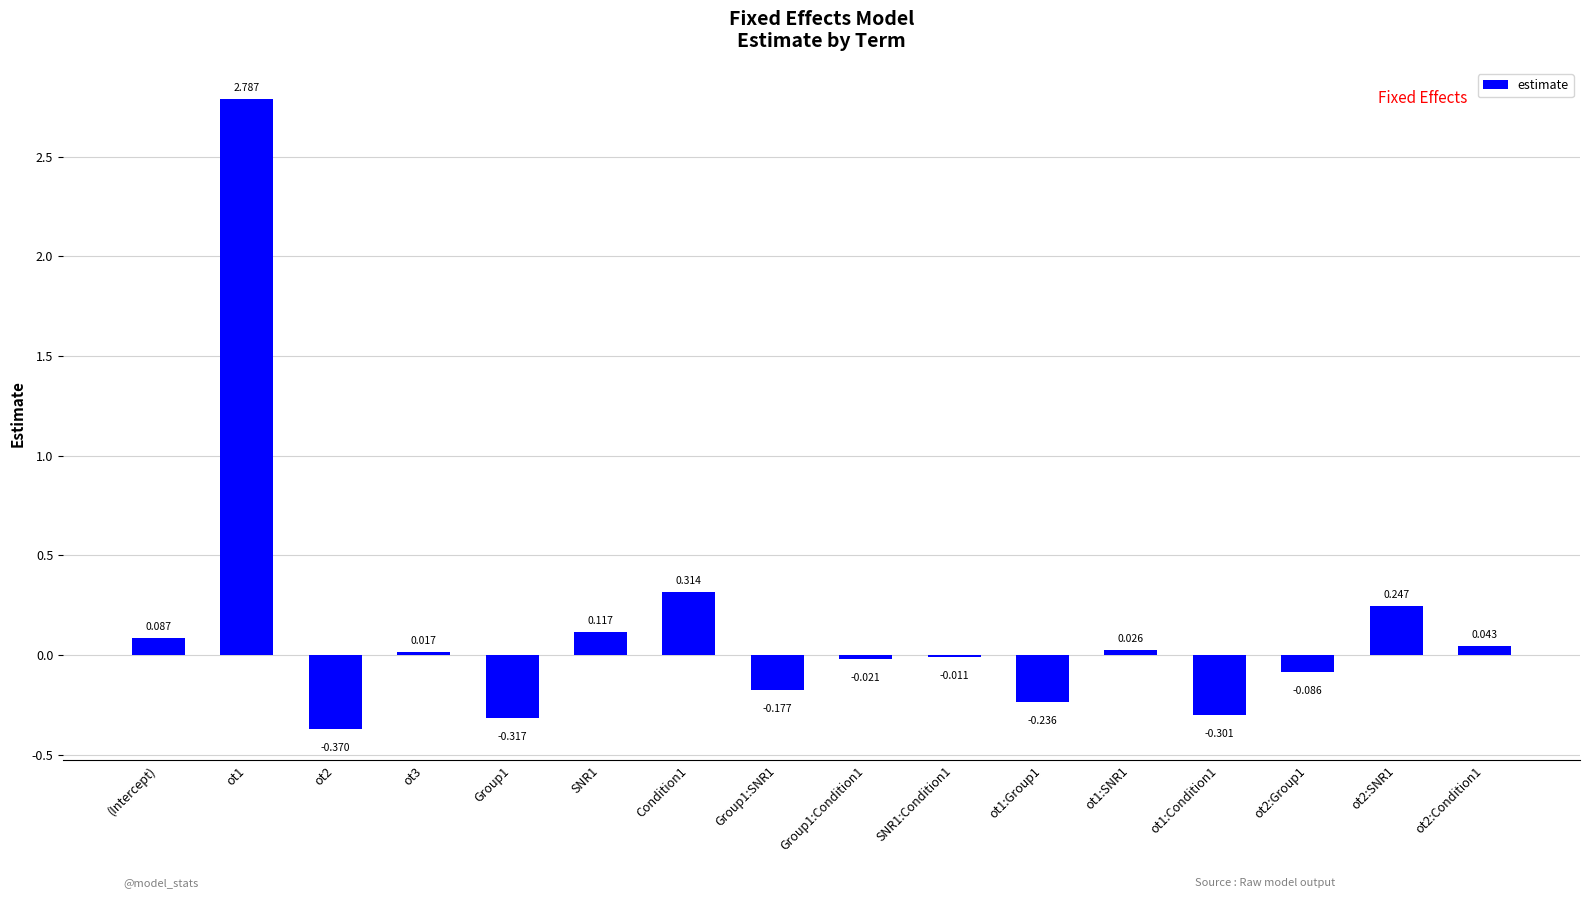

List the labels in order of value, smallest first.

ot2, Group1, ot1:Condition1, ot1:Group1, Group1:SNR1, ot2:Group1, Group1:Condition1, SNR1:Condition1, ot3, ot1:SNR1, ot2:Condition1, (Intercept), SNR1, ot2:SNR1, Condition1, ot1